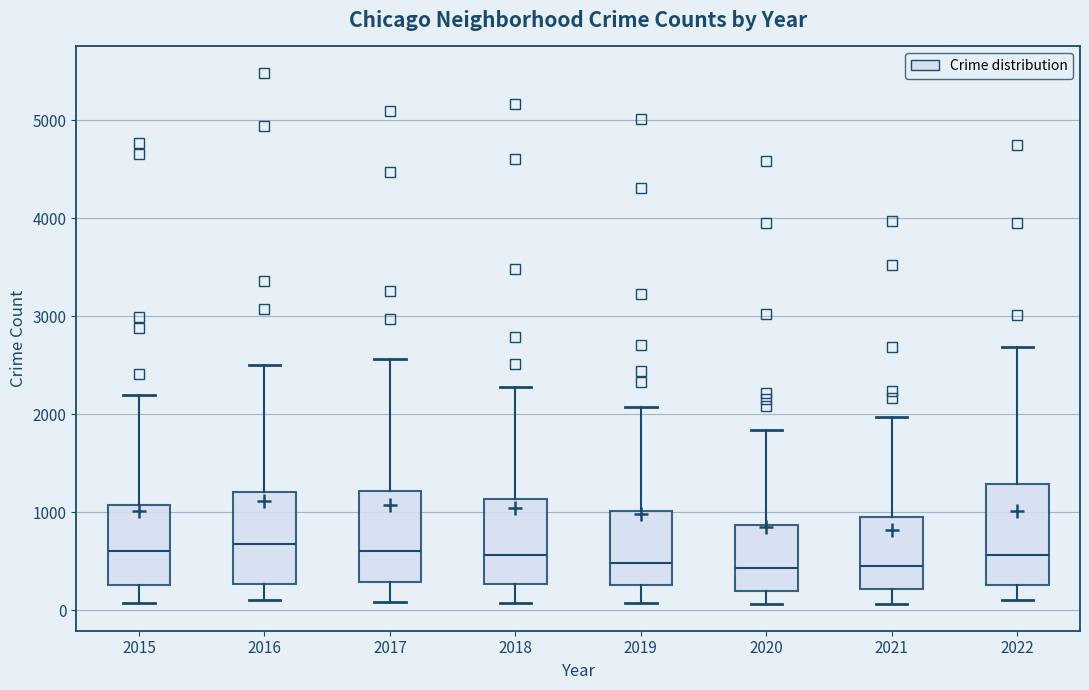

Reading left to right, read every box against the y-axis: the position of its median line, the range the box covers, and the ends of its whiskers. The values are not printed on the chart, so give them approximately, as read against the axis.

2015: median 600, box 300 to 1100, whiskers 100 to 2200
2016: median 700, box 300 to 1200, whiskers 100 to 2500
2017: median 600, box 300 to 1200, whiskers 100 to 2600
2018: median 600, box 300 to 1100, whiskers 100 to 2300
2019: median 500, box 300 to 1000, whiskers 100 to 2100
2020: median 400, box 200 to 900, whiskers 100 to 1800
2021: median 500, box 200 to 1000, whiskers 100 to 2000
2022: median 600, box 300 to 1300, whiskers 100 to 2700